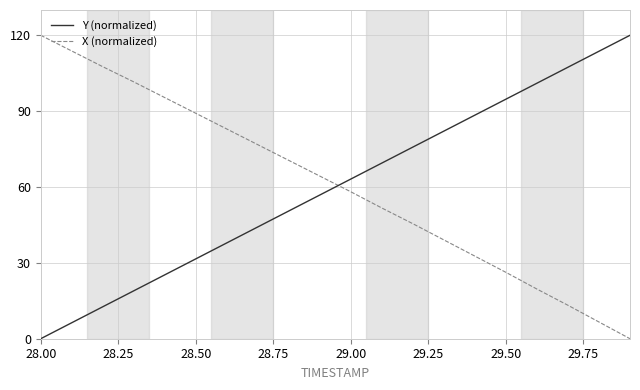

What is the difference between the maximum and minimum values in the X (normalized) series?

120.0